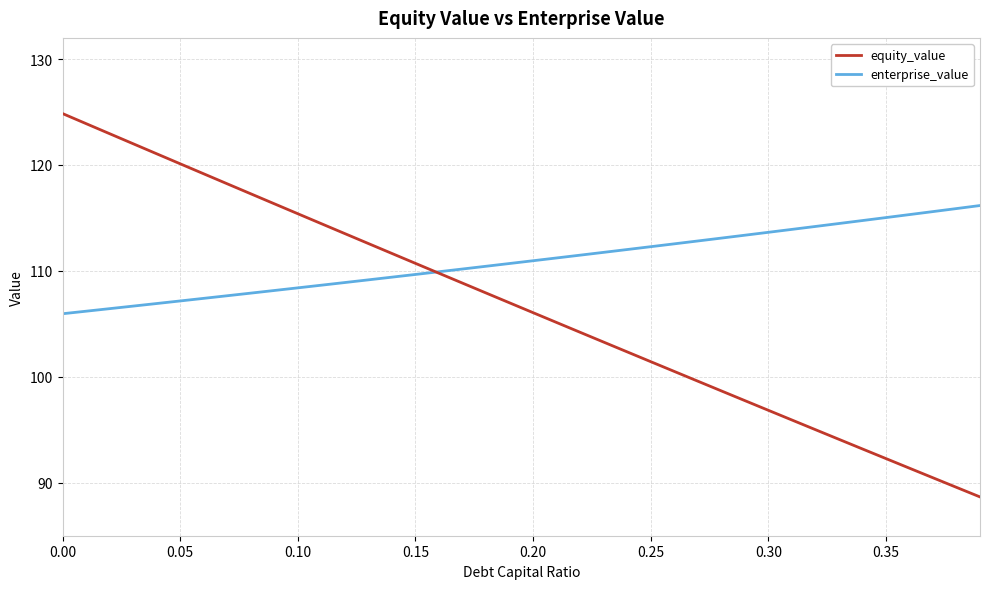

Which series has the largest total across all categories?

enterprise_value